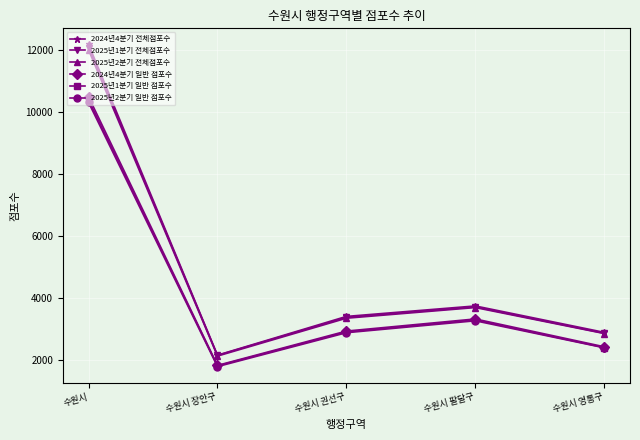

How many data points in 2025년1분기 일반 점포수 are less than 2899?

2